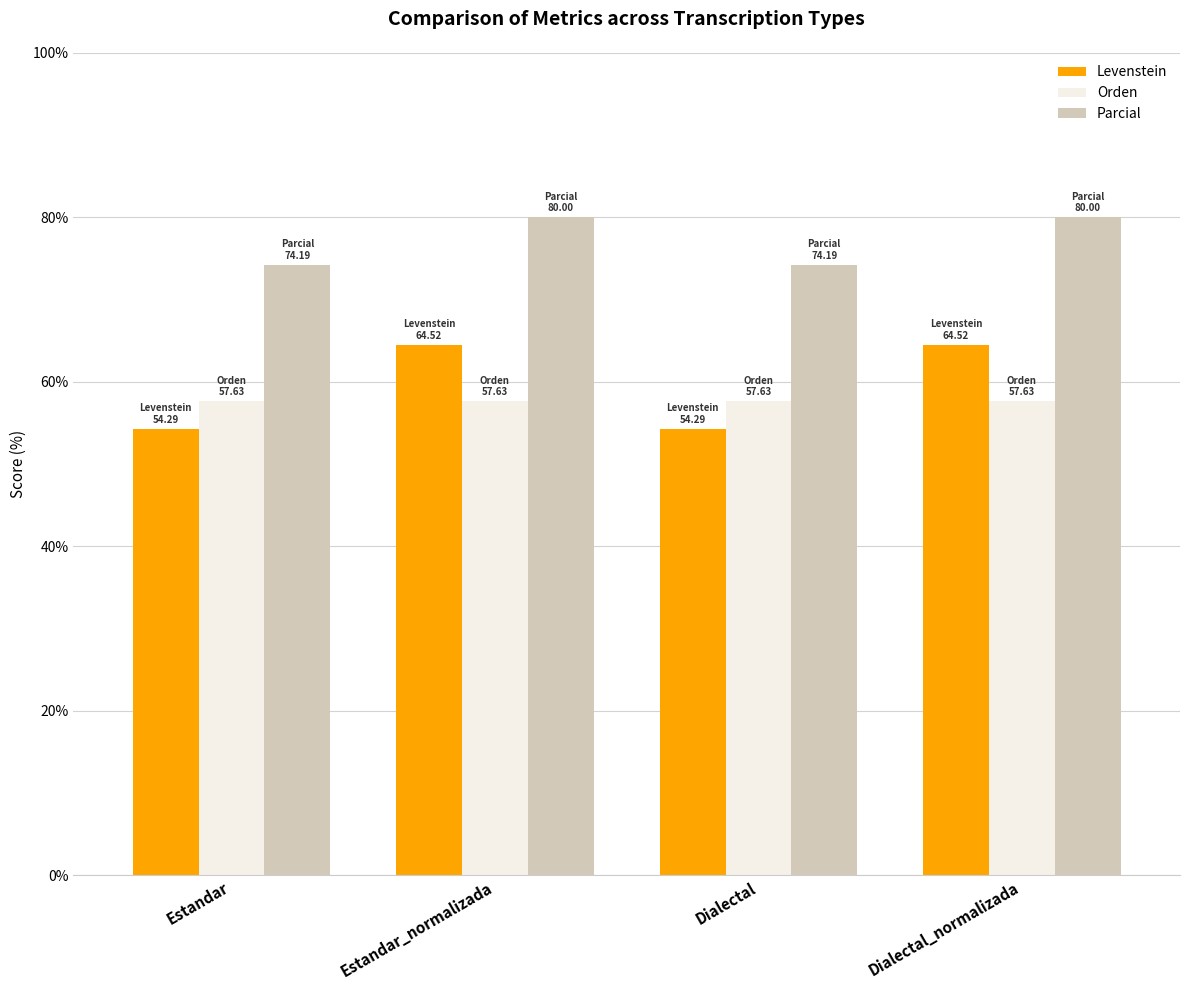

What is the difference between the maximum and minimum values in the Levenstein series?

10.2